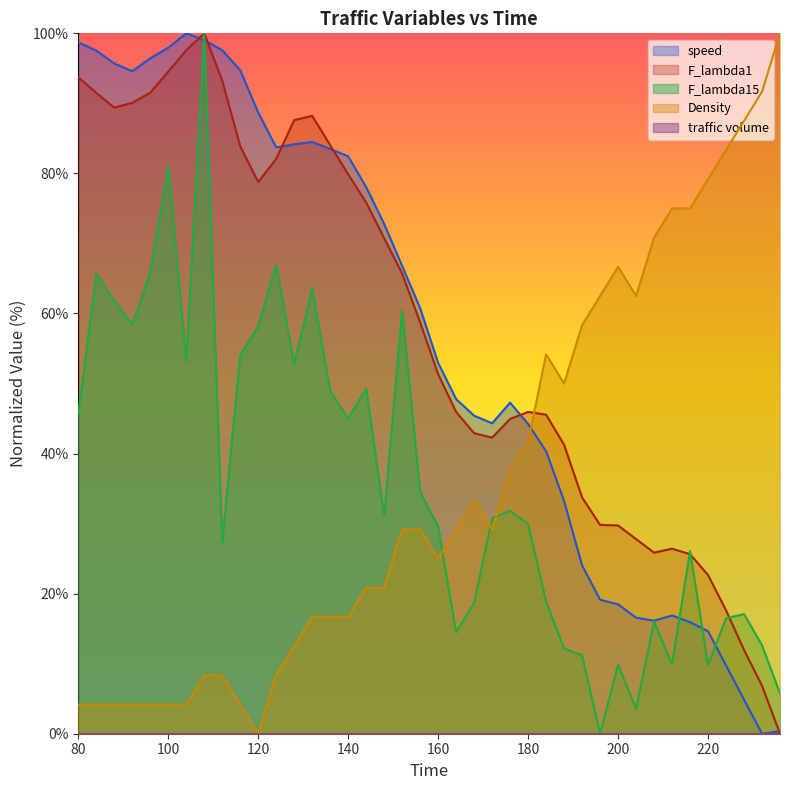

Where is the first local minimum for F_lambda15?

92